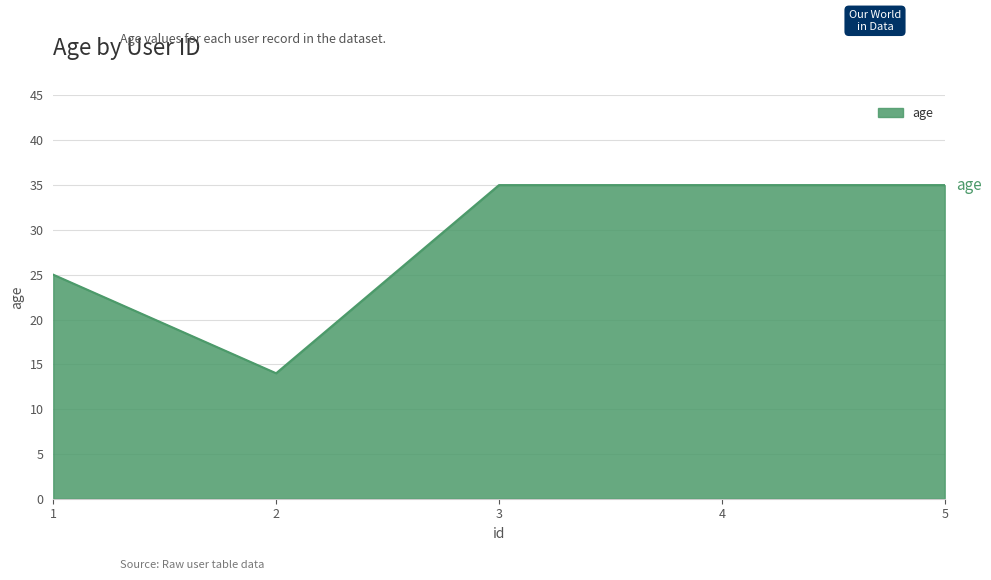

Which label corresponds to the smallest value in the chart?

2